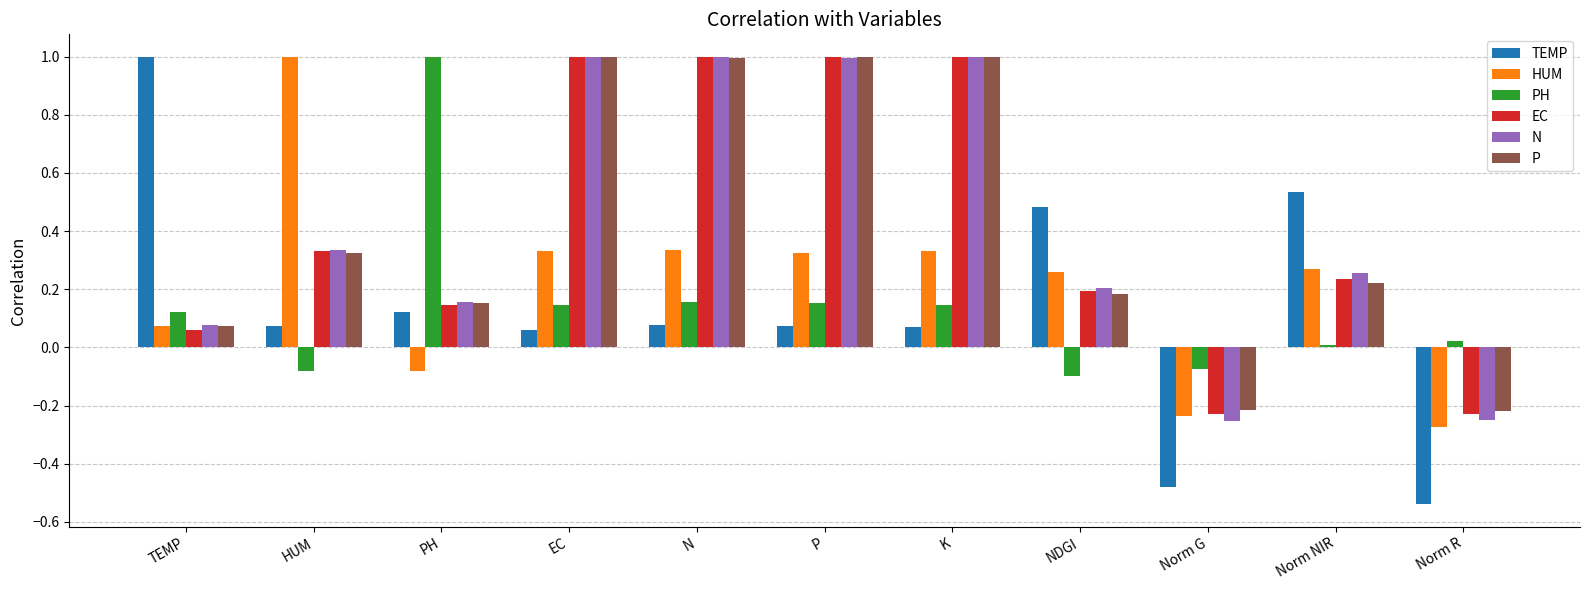

What is the difference between the highest and lowest values at K?

0.9